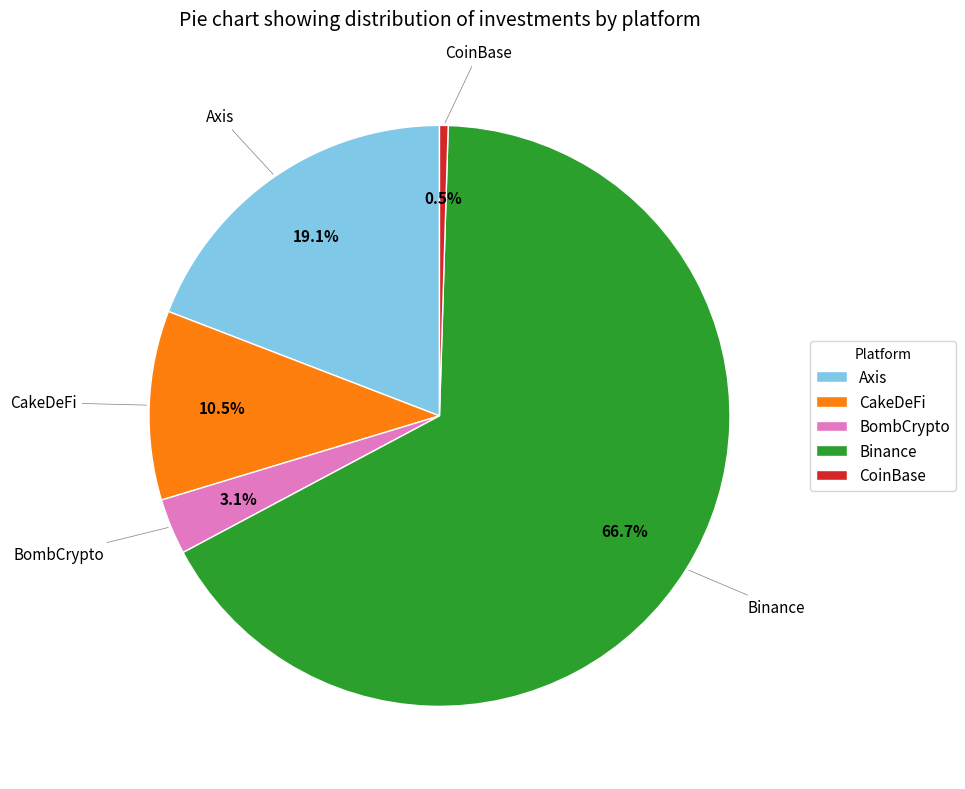

Count the number of slices in the pie.

5